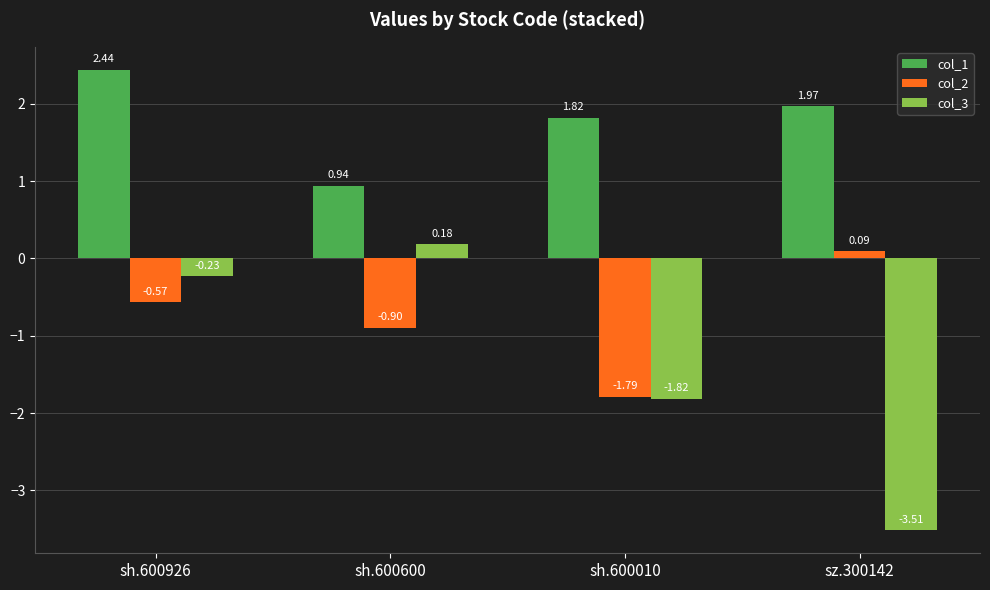

The value of col_1 at sh.600600 is 0.6. True or false?

False